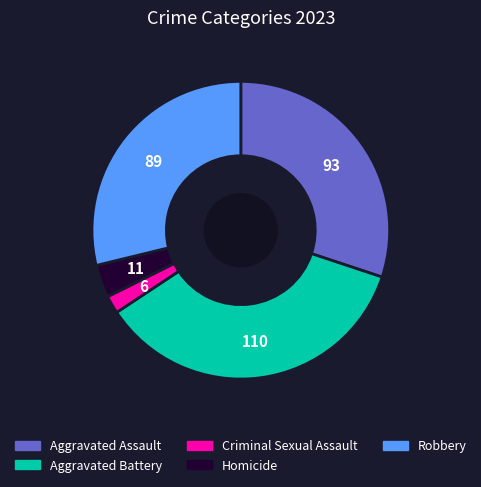

Is it true that Homicide is 11% of the pie?

False